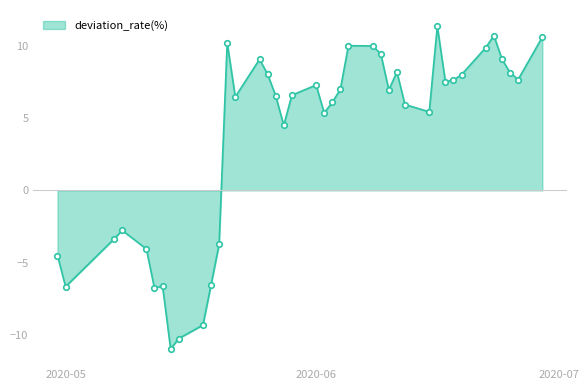

What is the difference between the maximum and minimum values?

22.3